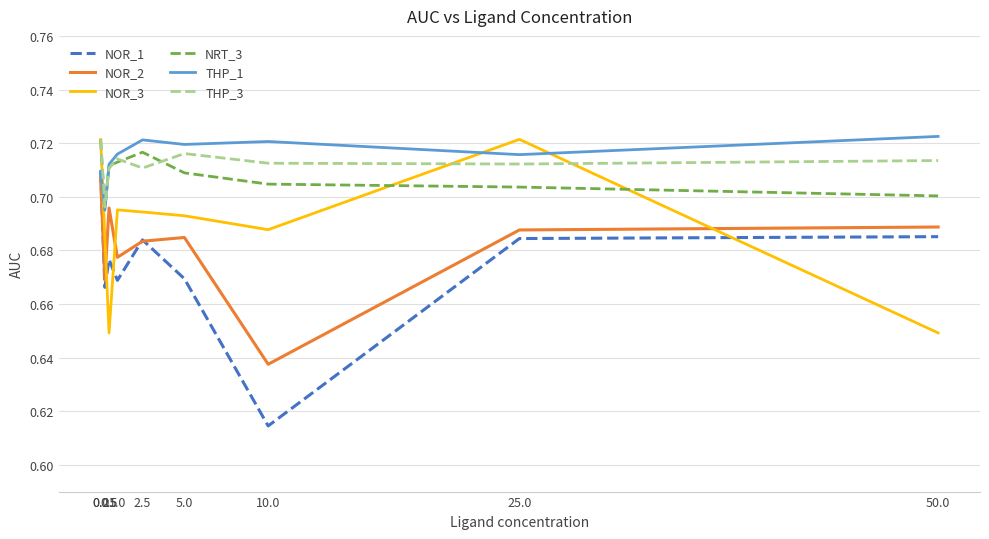

After their last crossing, which series has the higher values: NOR_1 or NOR_3?

NOR_1